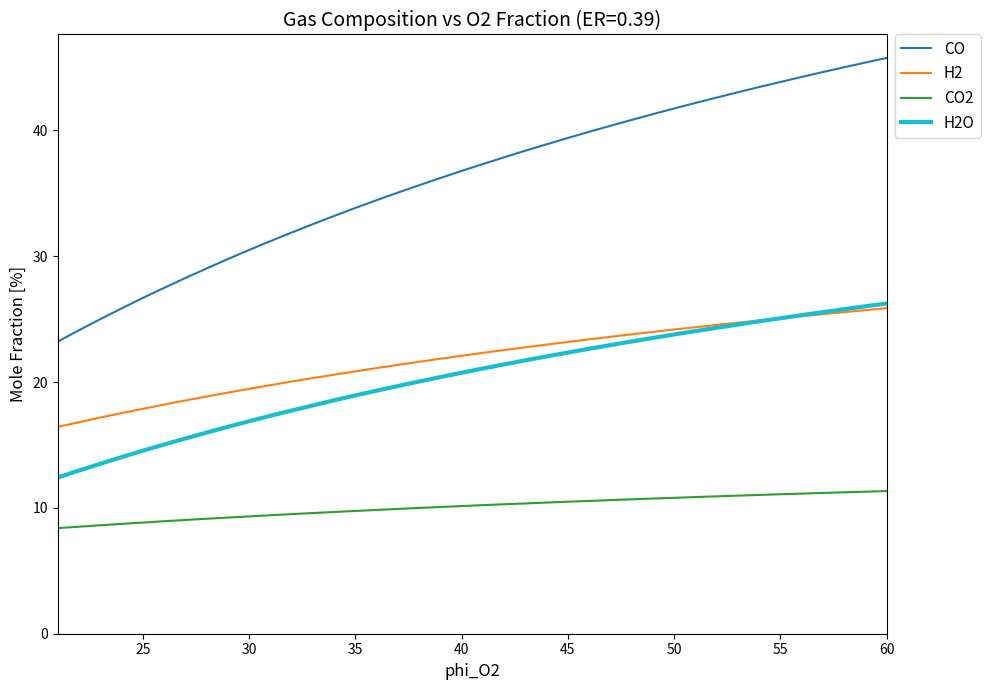

Which series has the largest total across all categories?

CO